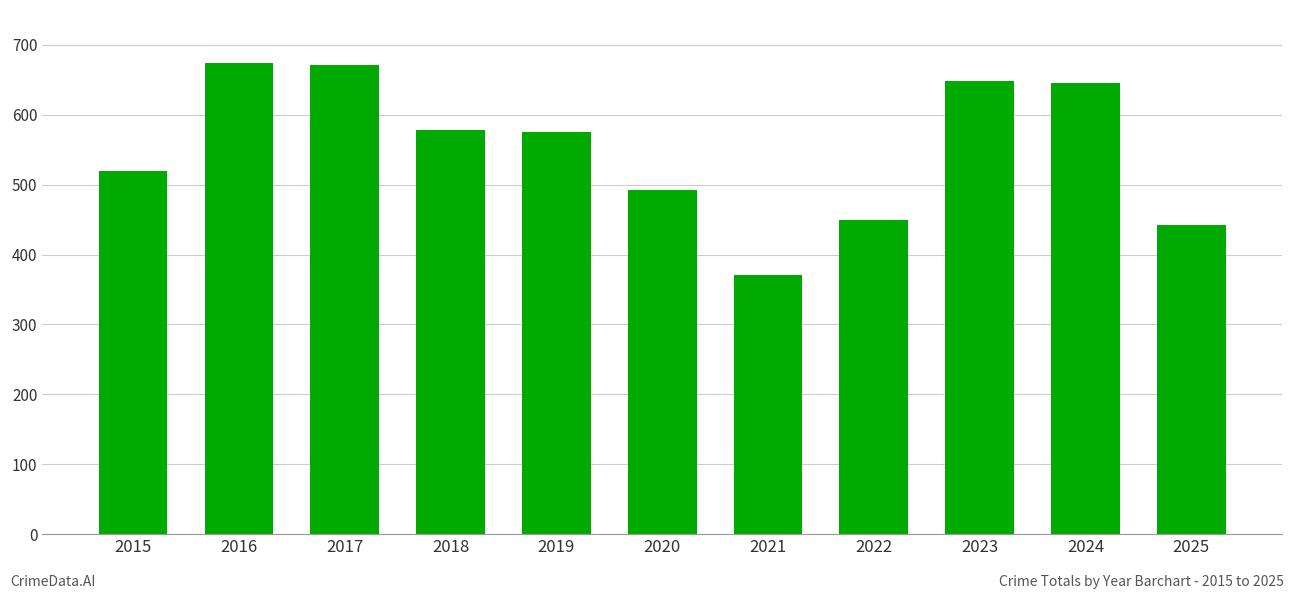

What is the sum of the values at 2022 and 2023?

1099